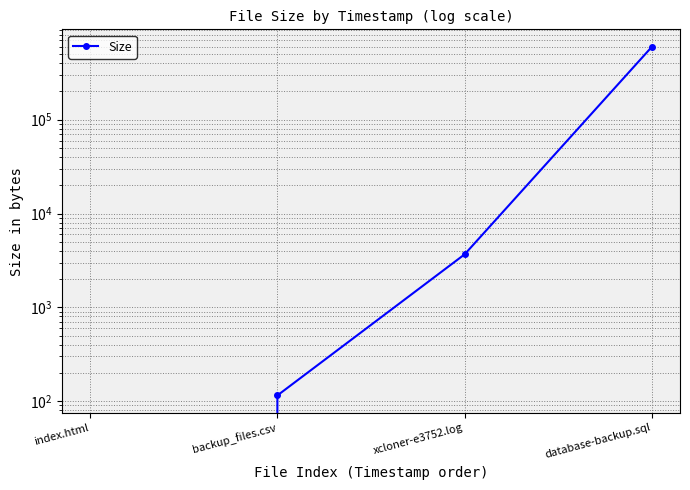

What is the value of the 4th point from the left?

599245